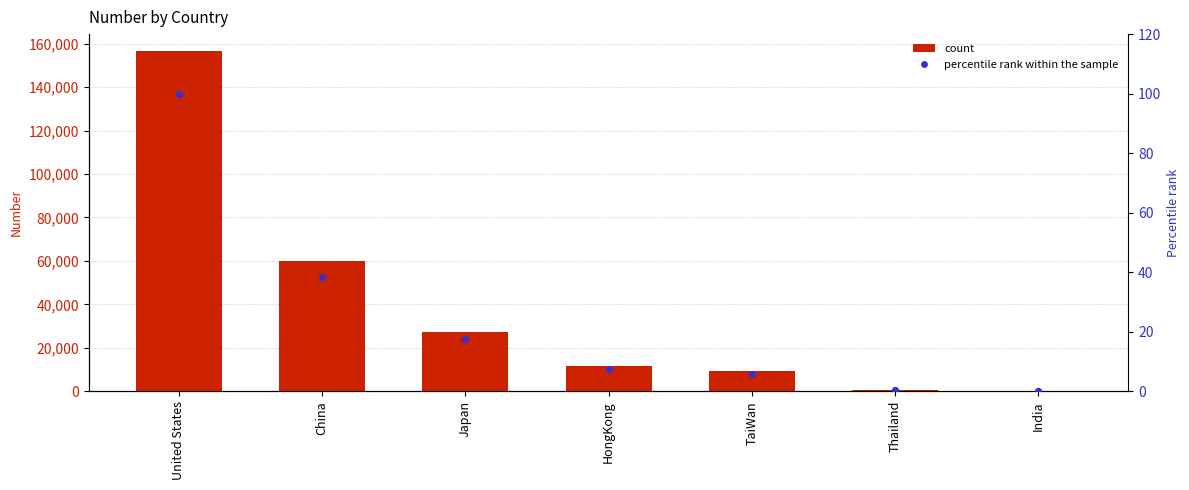

Is the value of count at Thailand greater than the value of percentile rank within the sample at TaiWan?

Yes